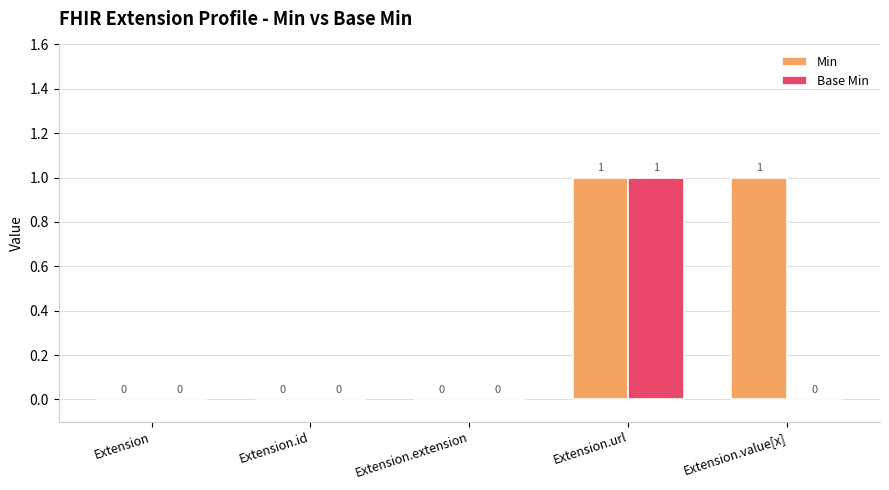

Is the value of Base Min at Extension greater than the value of Min at Extension.url?

No